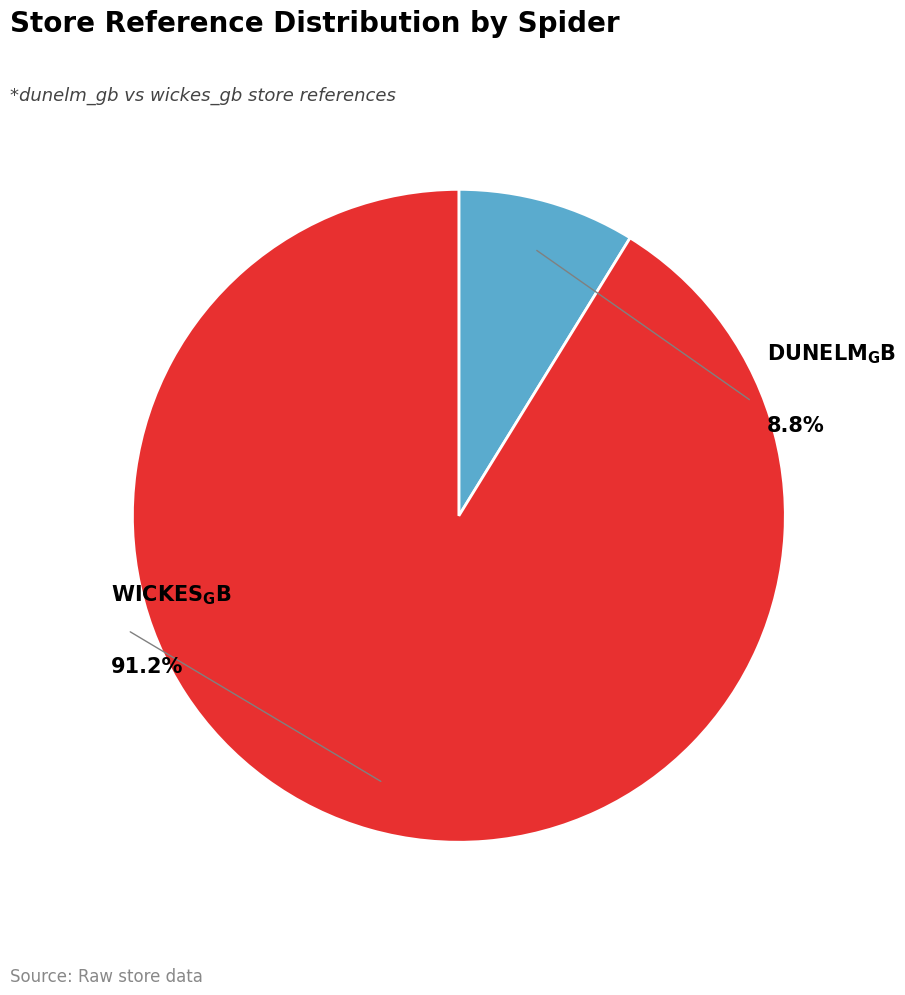

What is the majority slice?

wickes_gb